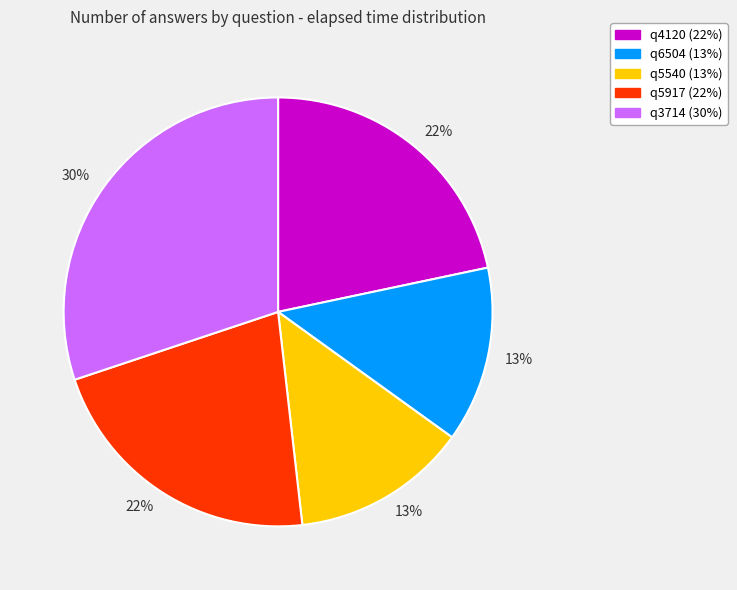

To the nearest percent, what is the average slice percentage?

20%